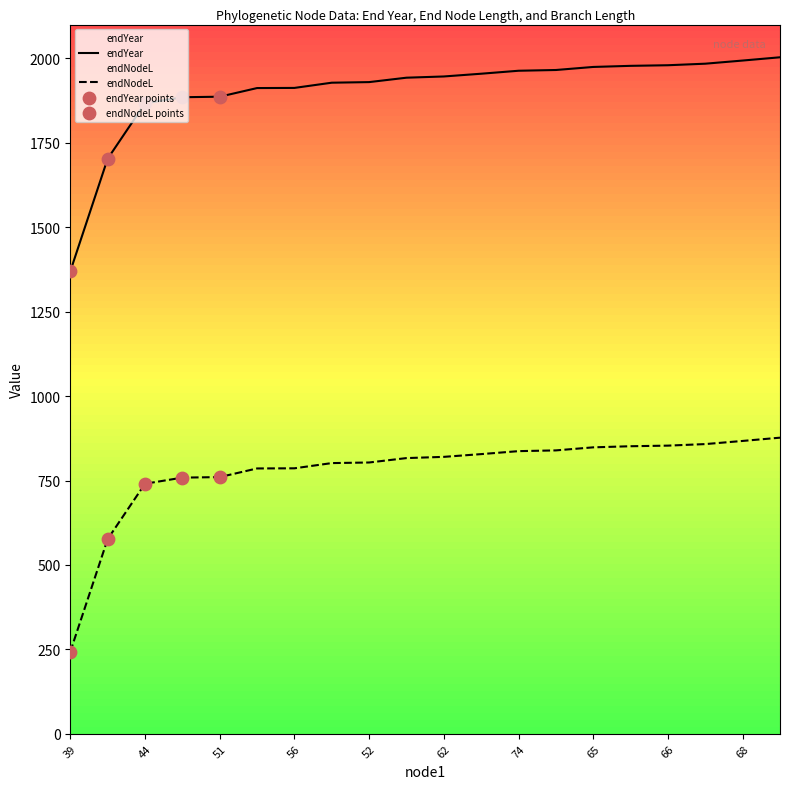

Which series contains the lowest Y value?

endNodeL